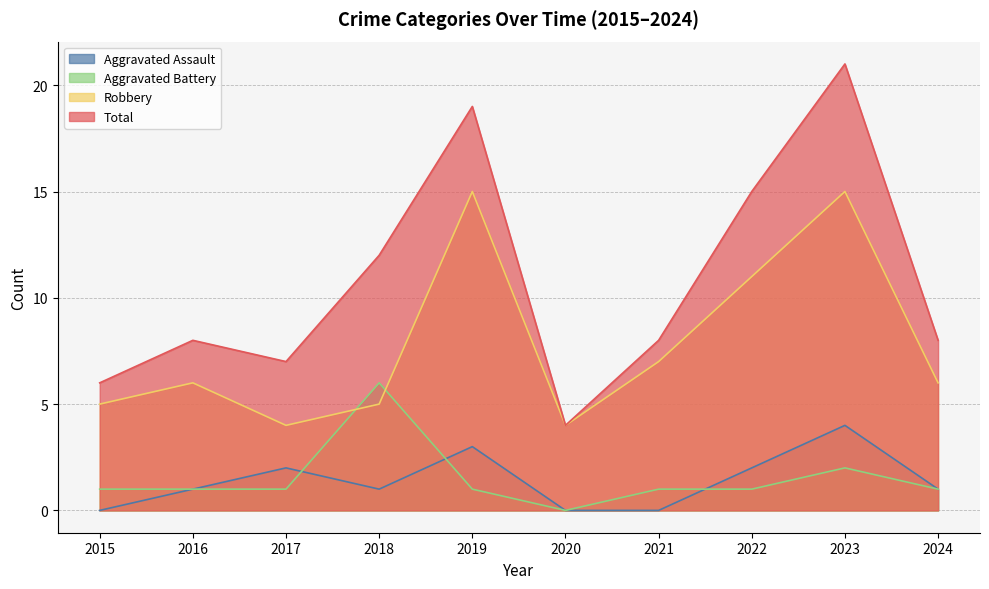

Reading left to right, what are all the values shown in this chart?

Aggravated Assault: 0	1	2	1	3	0	0	2	4	1
Aggravated Battery: 1	1	1	6	1	0	1	1	2	1
Robbery: 5	6	4	5	15	4	7	11	15	6
Total: 6	8	7	12	19	4	8	15	21	8